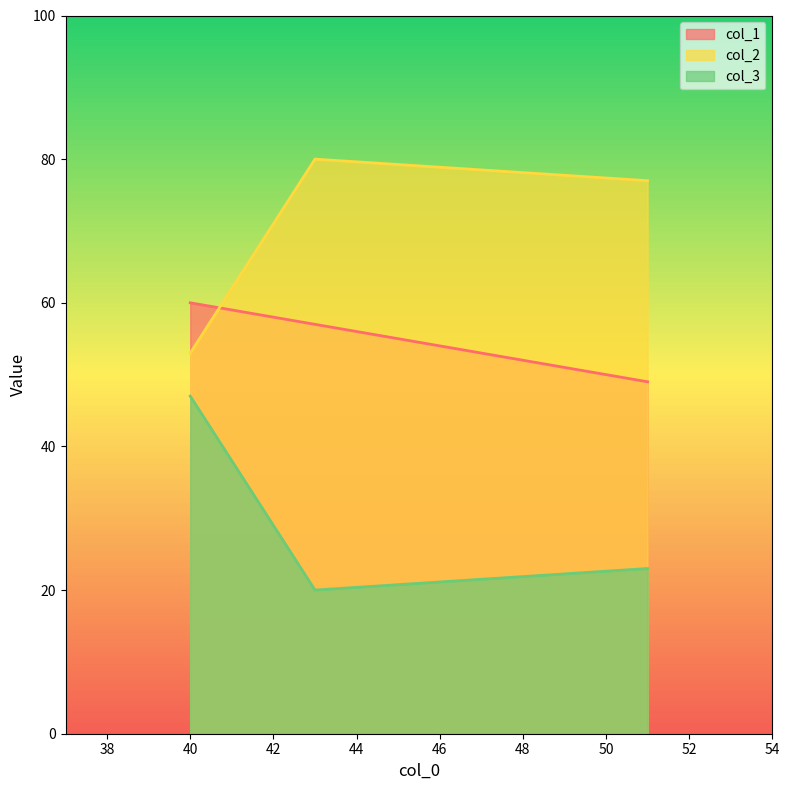

How many values in the col_2 series exceed 77?

1